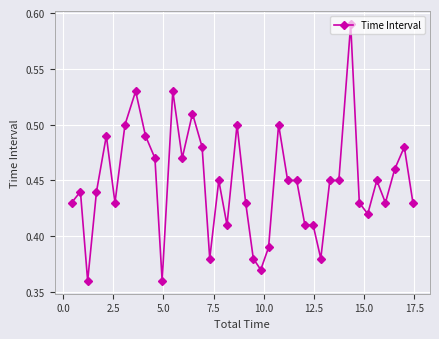

How many values are between 0 and 1?

39